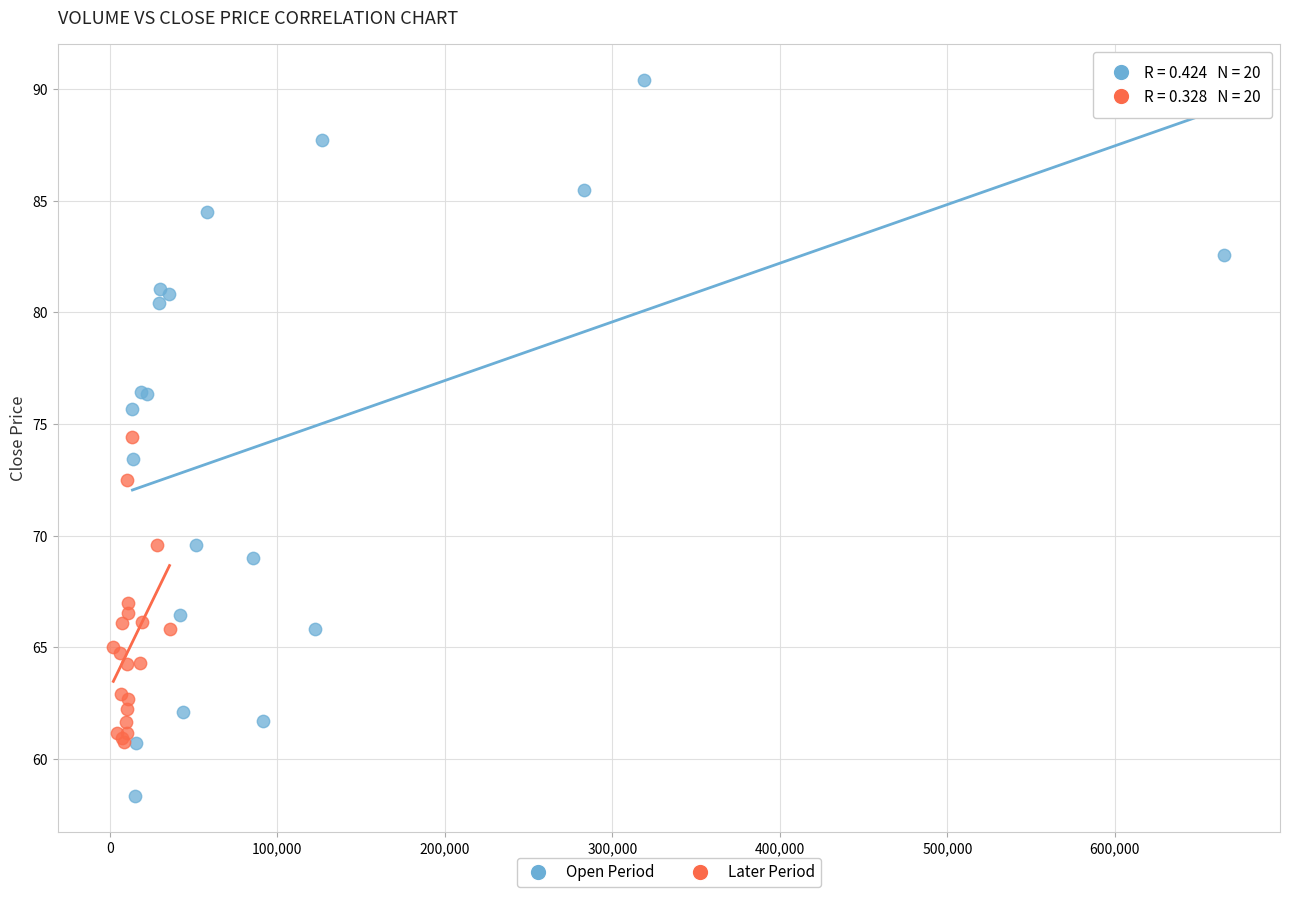

Which series contains the lowest Y value?

Open Period